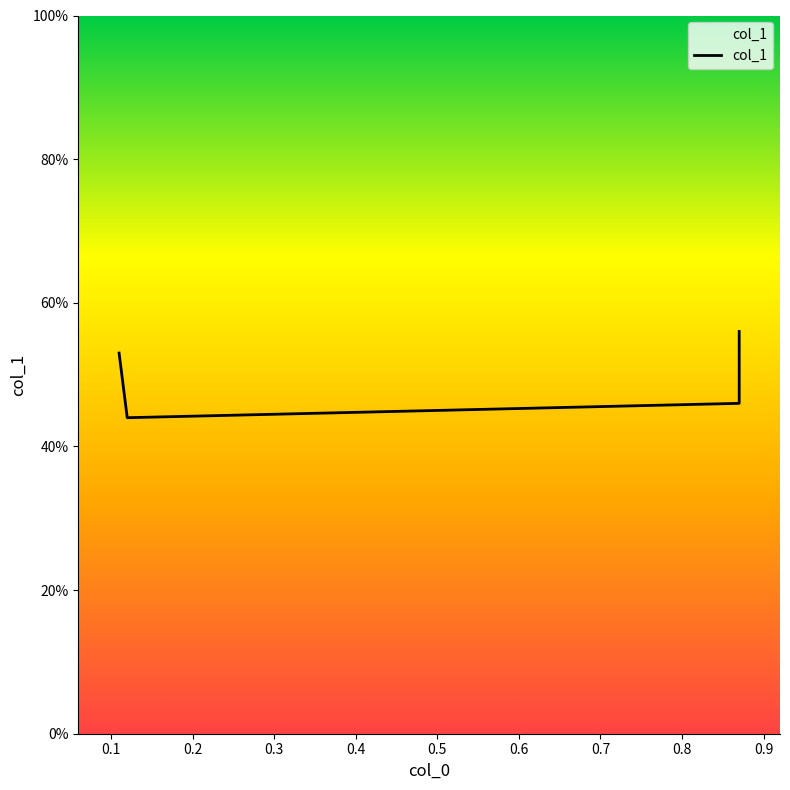

True or false: the data shows 0.8 at 0.11.

False